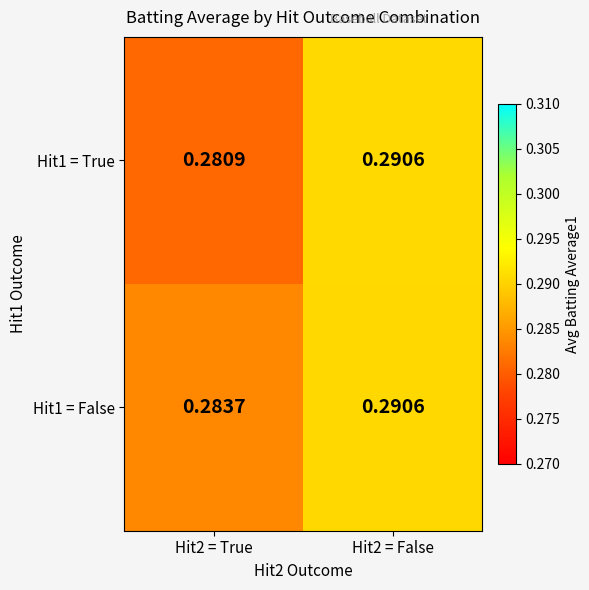

Which series has the widest spread of values?

Hit1 = True